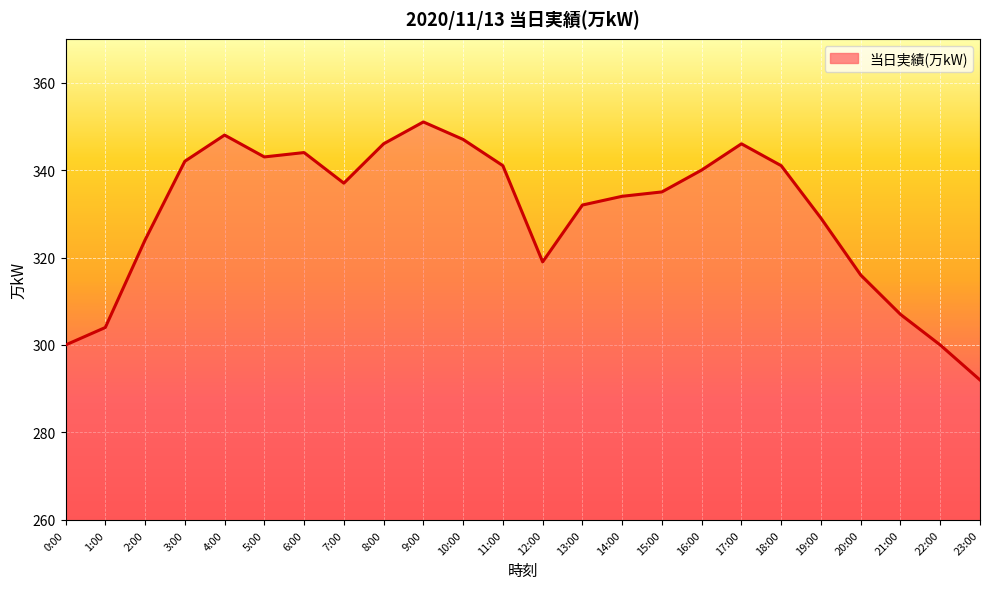

The value at 23:00 is 391. True or false?

False